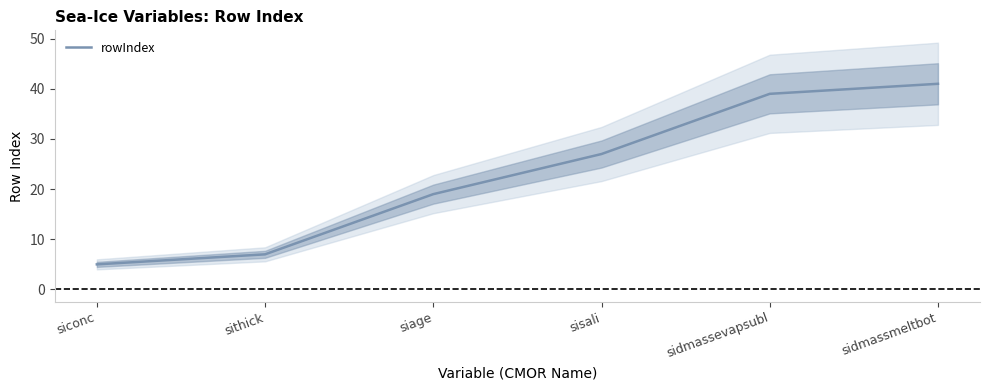

Where is the data nearest to the value 23?

siage